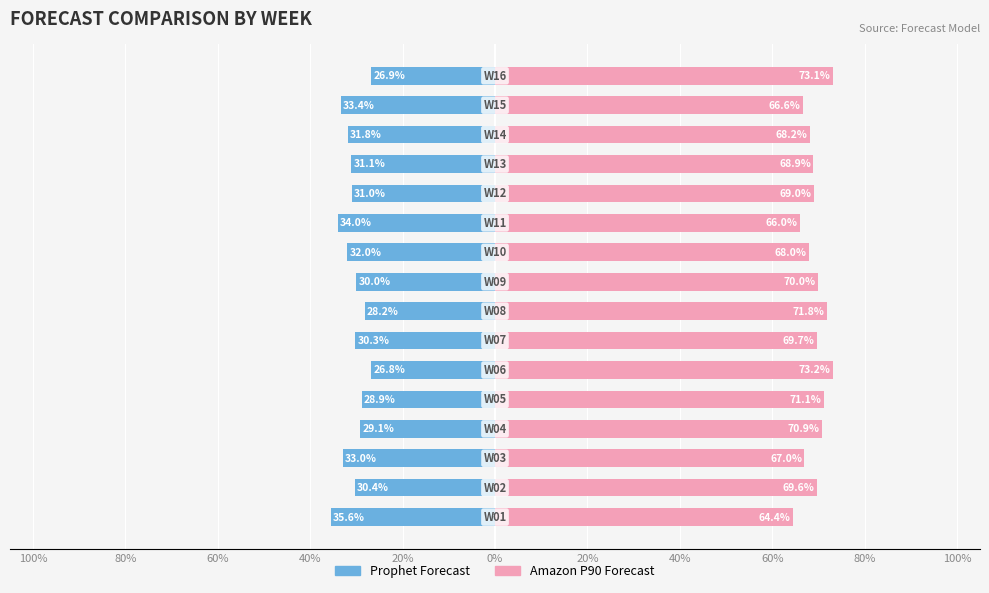

The Amazon P90 Forecast series shows 99.3 at 20%. True or false?

False